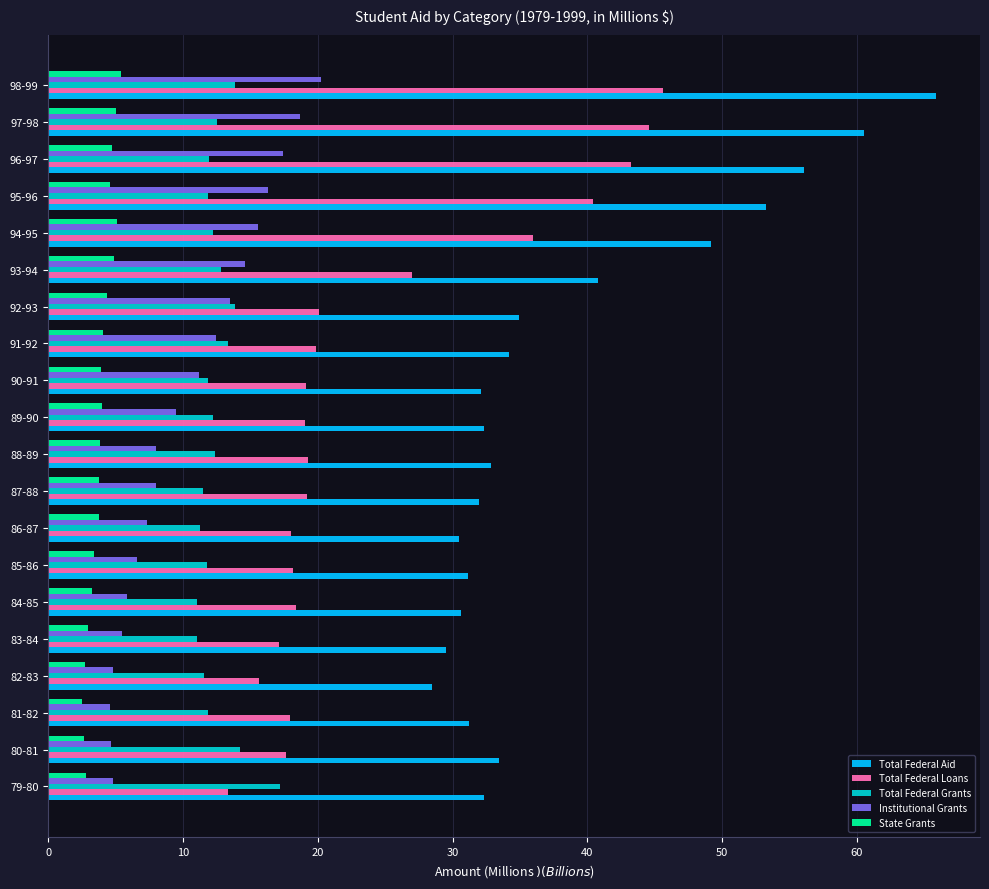

What is the average value of the Institutional Grants series?

10.5